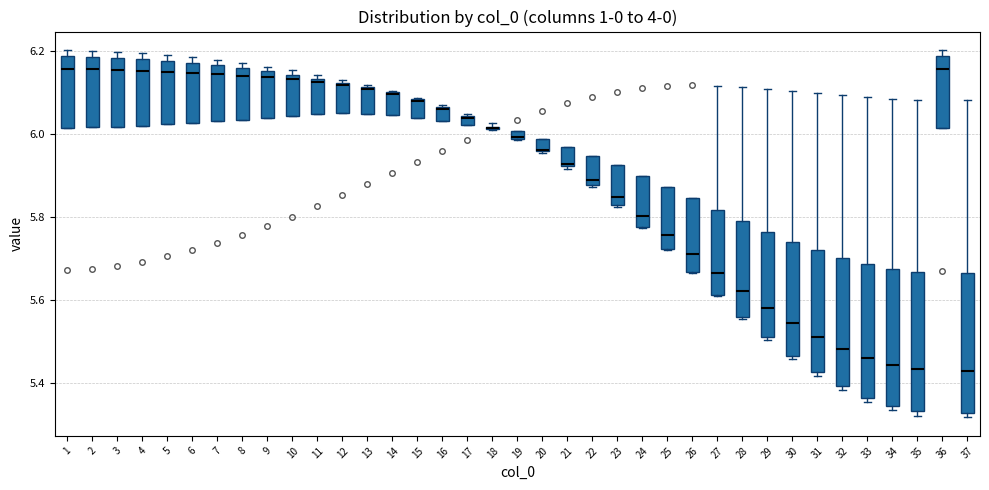

Where does the median line of the box at x = 24 sit on the y-axis? The values are not printed on the chart, so give them approximately, as read against the axis.

5.80